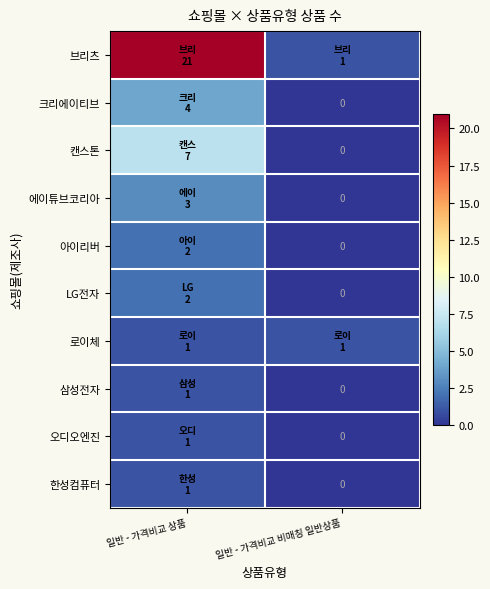

The value of 캔스톤 at 일반 - 가격비교 상품 is 7. True or false?

True